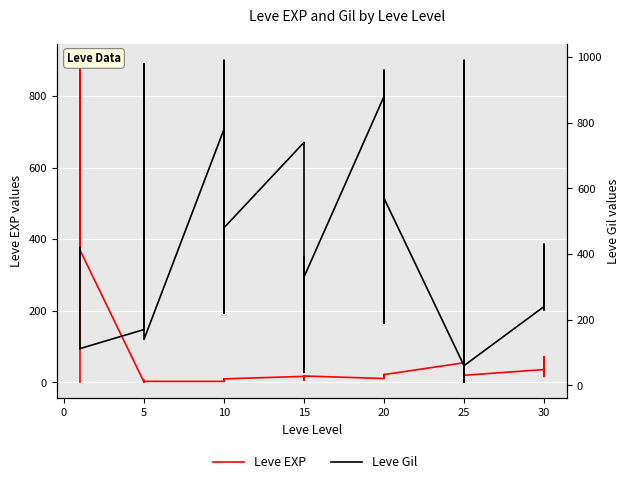

What is the difference between the second highest and minimum values in the Leve Gil series?

980